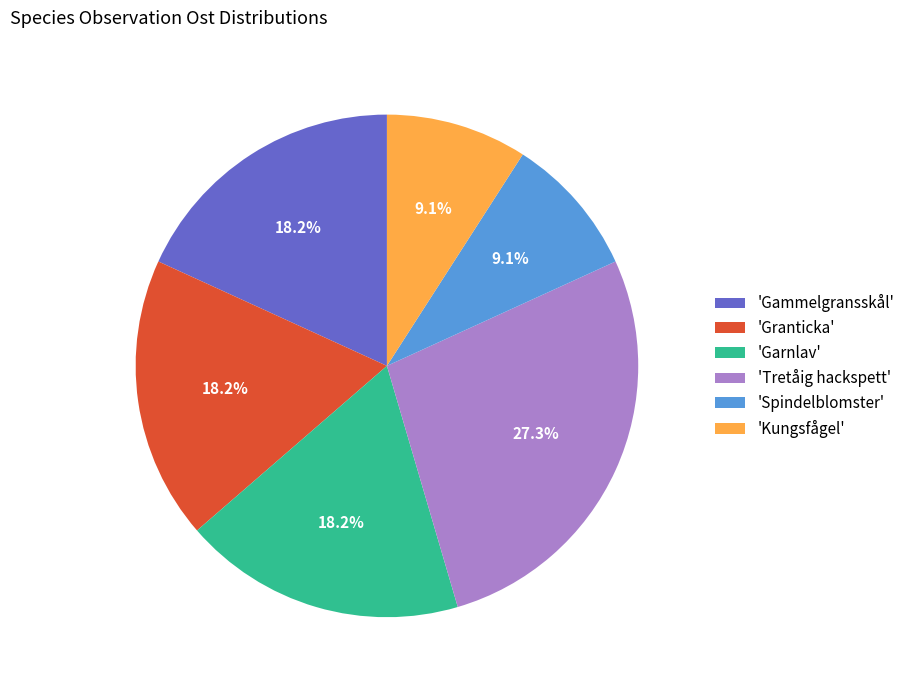

Is there a majority slice in this chart?

No